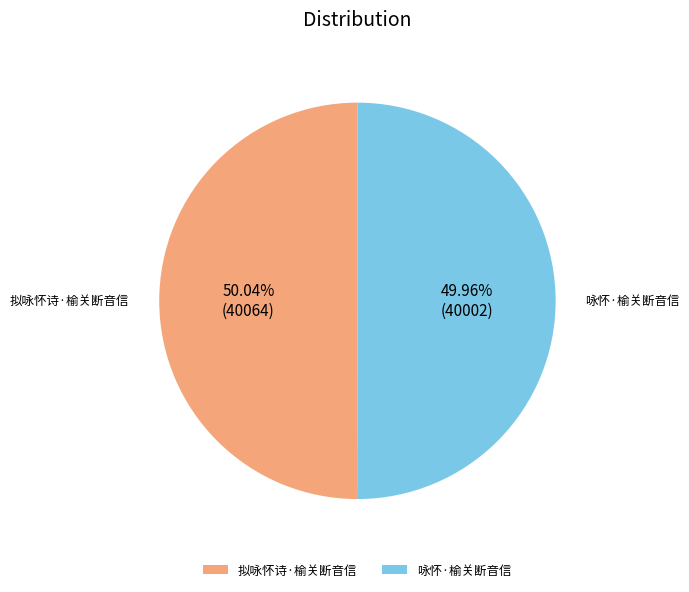

Is it true that 咏怀·榆关断音信 is 50% of the pie?

True